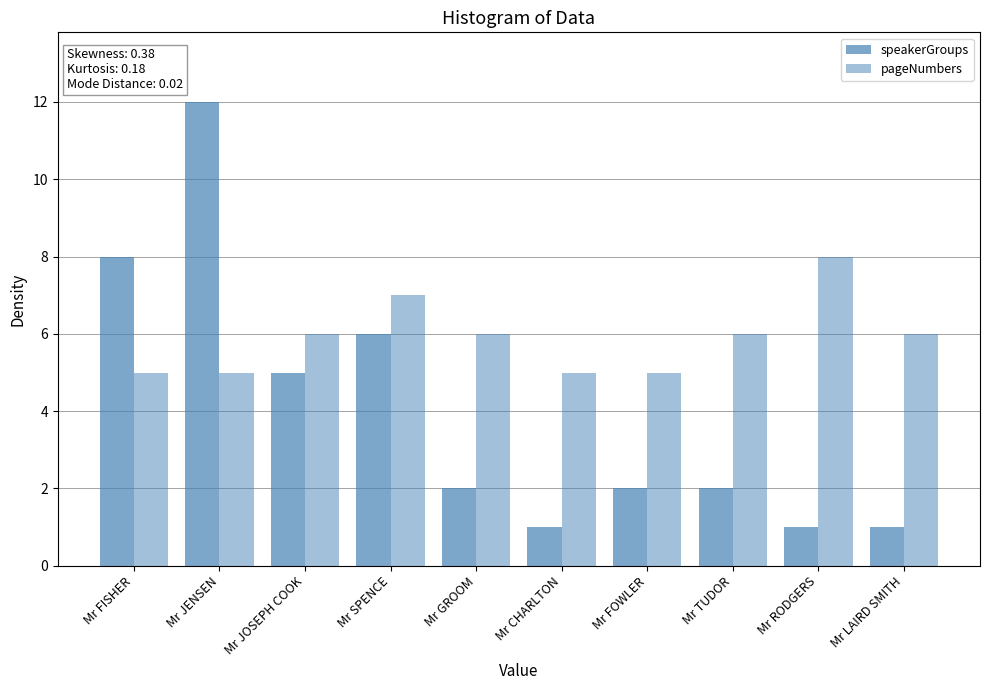

What is the total value across all series at Mr RODGERS?

9